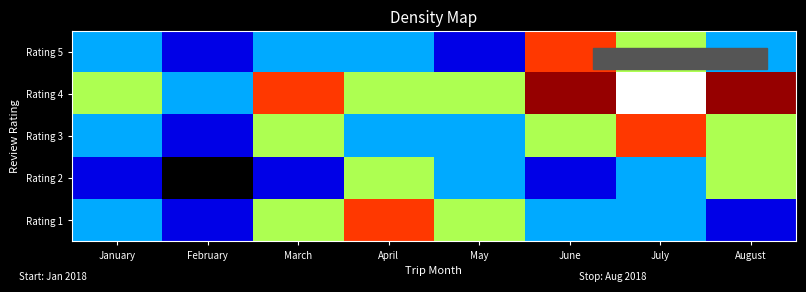

At which category is the sum across all series the highest?

July